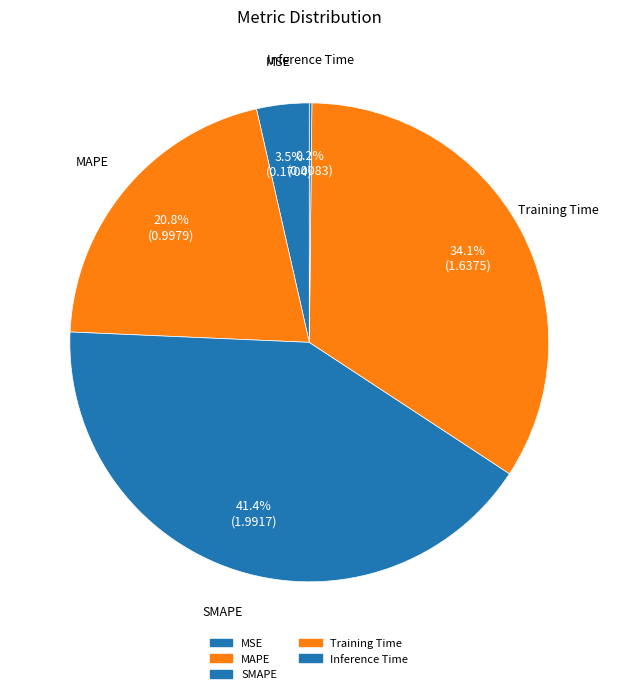

Is MSE the majority of the pie?

No